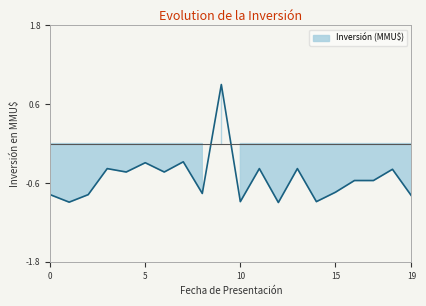

Reading left to right, extract all data points from this chart.

-0.8	-0.9	-0.8	-0.4	-0.4	-0.3	-0.4	-0.3	-0.8	0.9	-0.9	-0.4	-0.9	-0.4	-0.9	-0.7	-0.6	-0.6	-0.4	-0.8